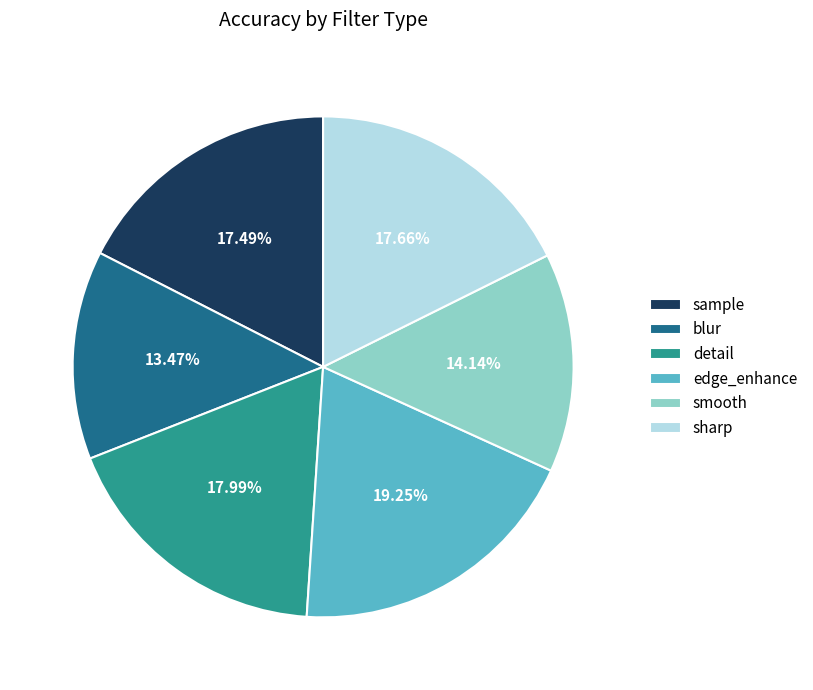

The sample slice represents 17% of the pie. True or false?

True